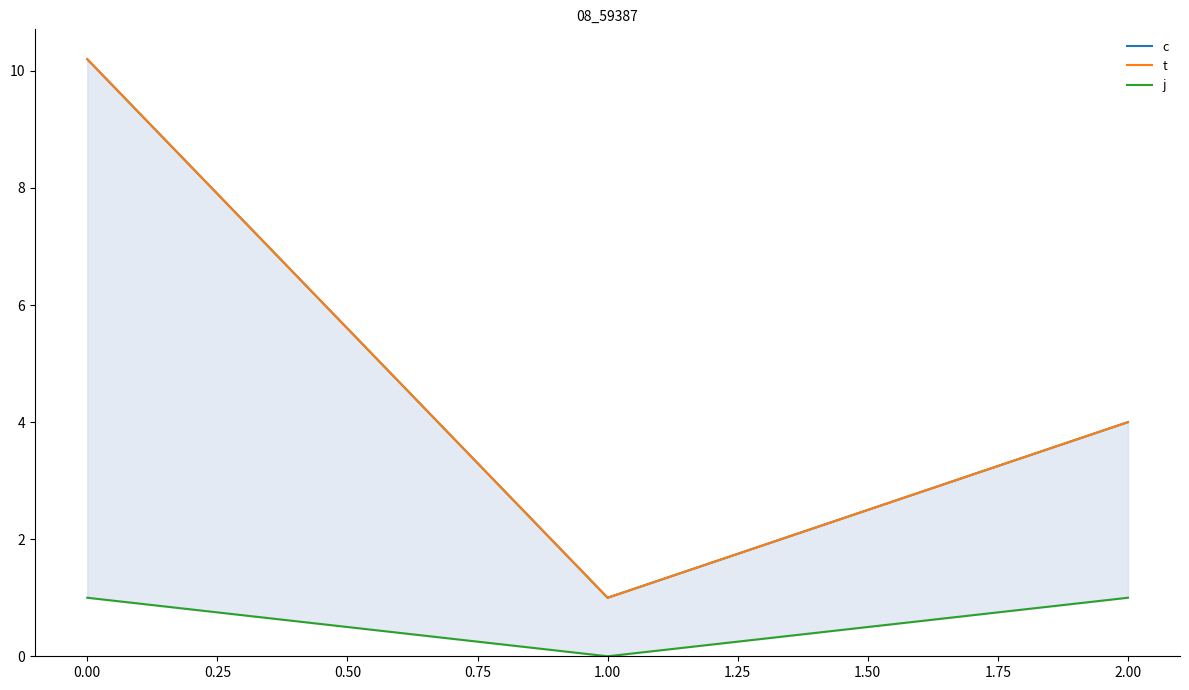

What is the maximum value for c?

10.2